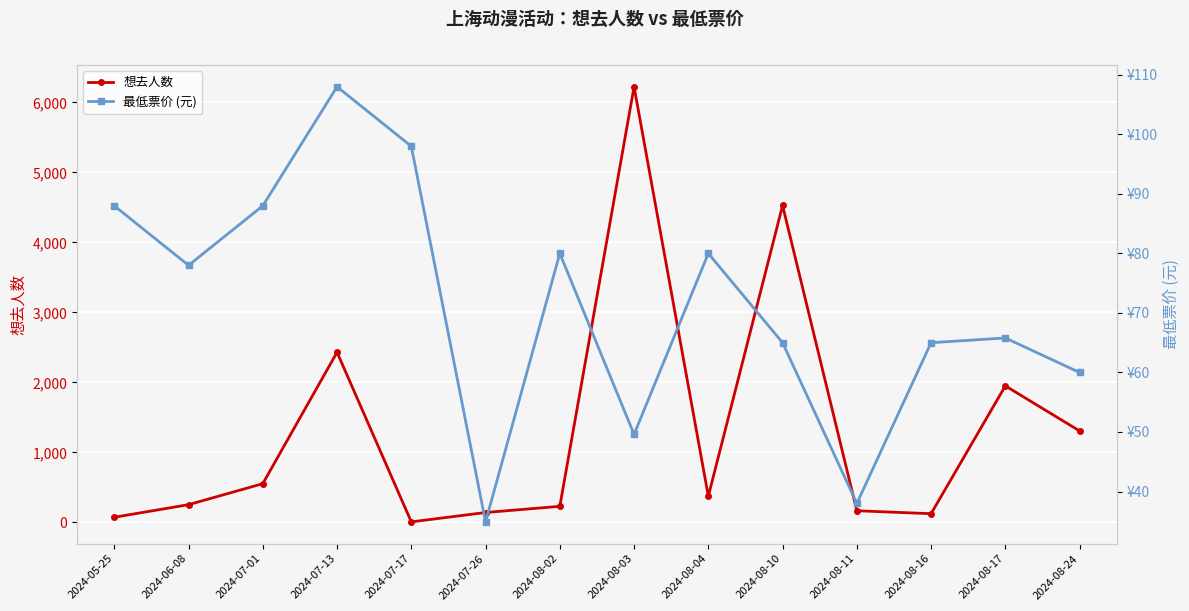

What is the total value across all series at 2024-08-16?

189.0